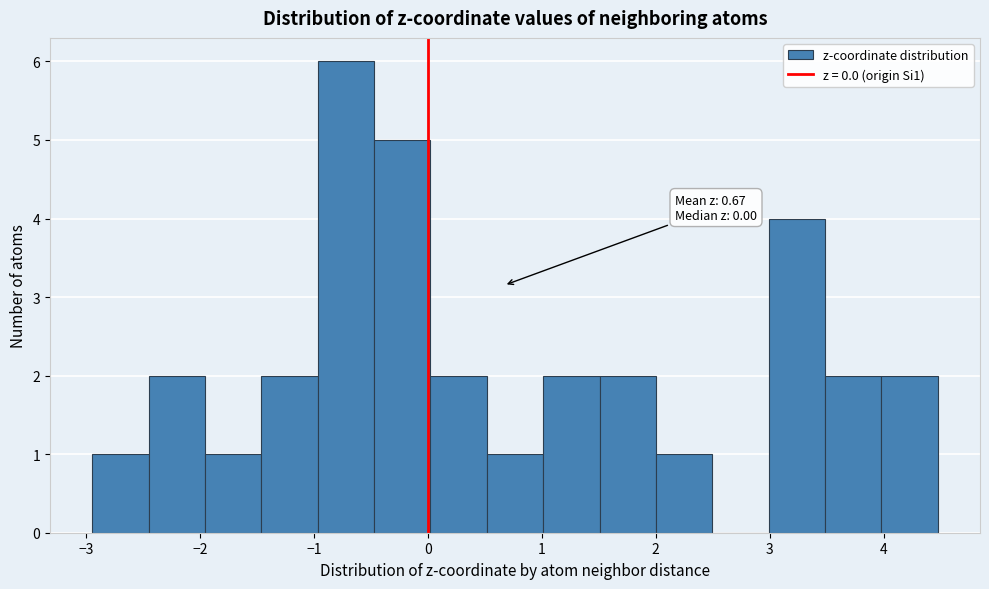

Which range on the x-axis has the tallest bar?

-1.0 to -0.5